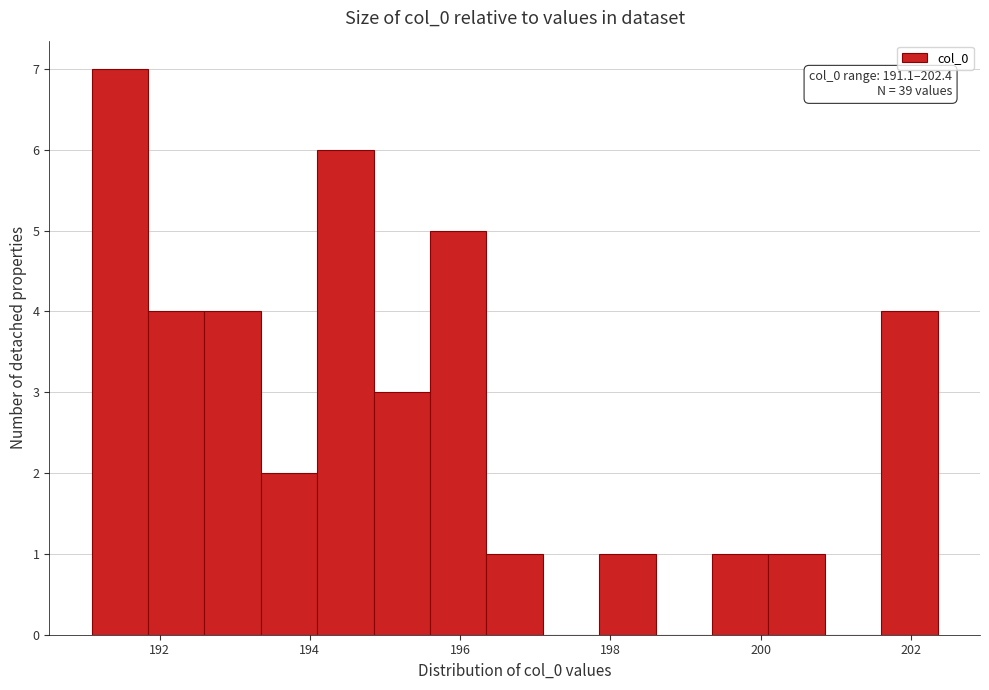

Read against the x-axis, roughly where is the centre of the tallest bar?

191.4